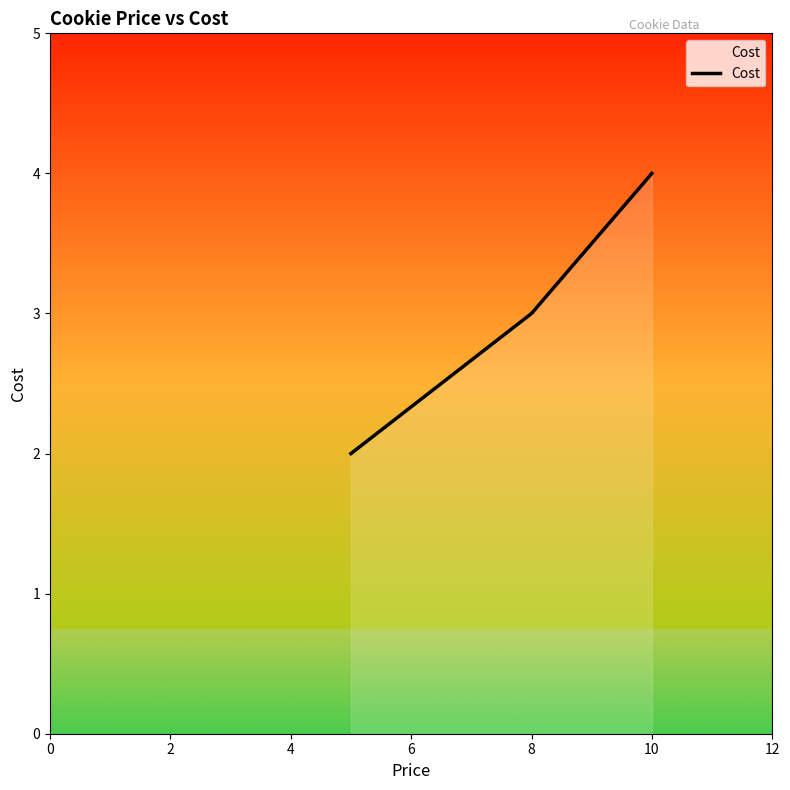

What is the average value?

3